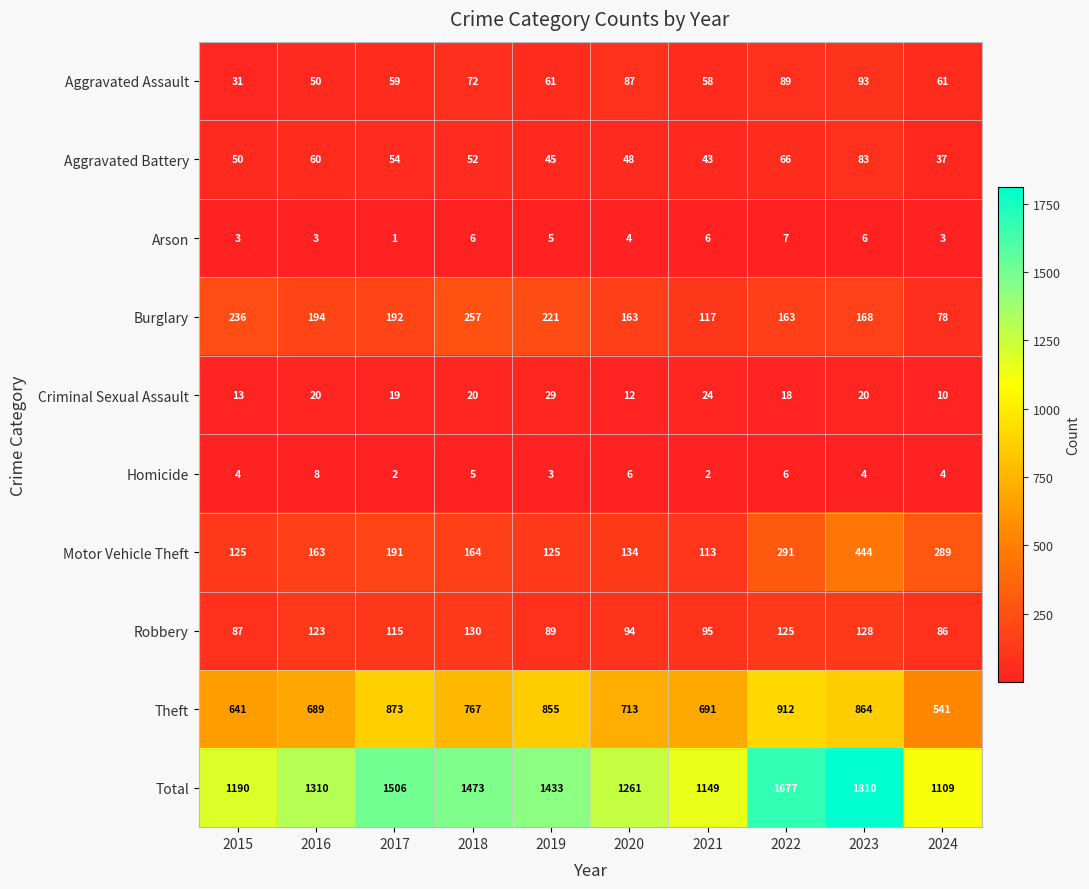

Is the value of Aggravated Assault at 2017 greater than the value of Arson at 2016?

Yes